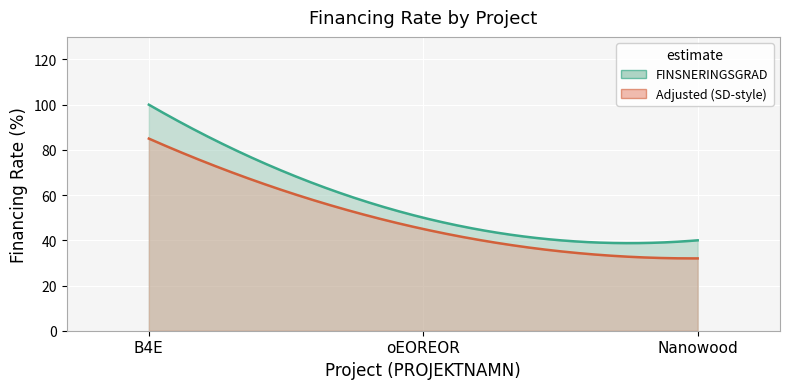

What is the label of the 3rd point from the right?

B4E